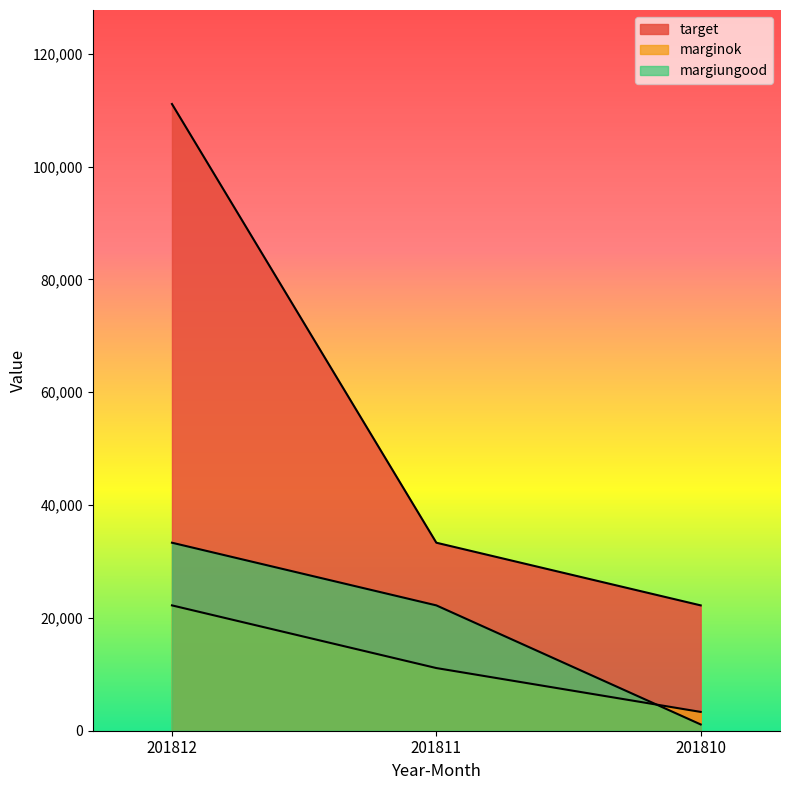

What is the greatest value displayed?

111111